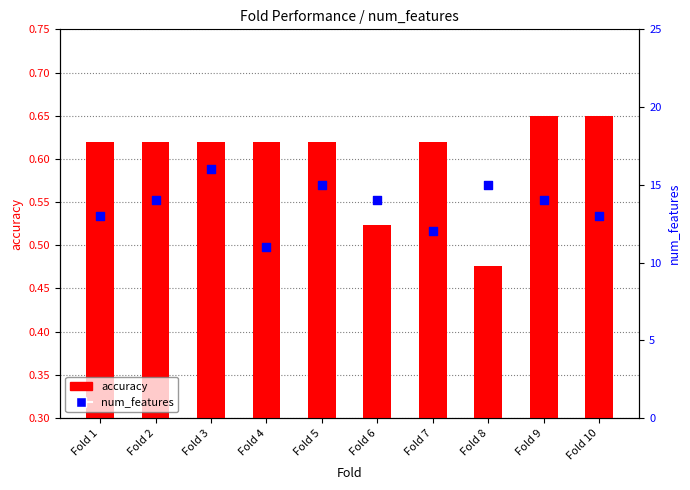

Which series has the largest Y range (max minus min)?

num_features